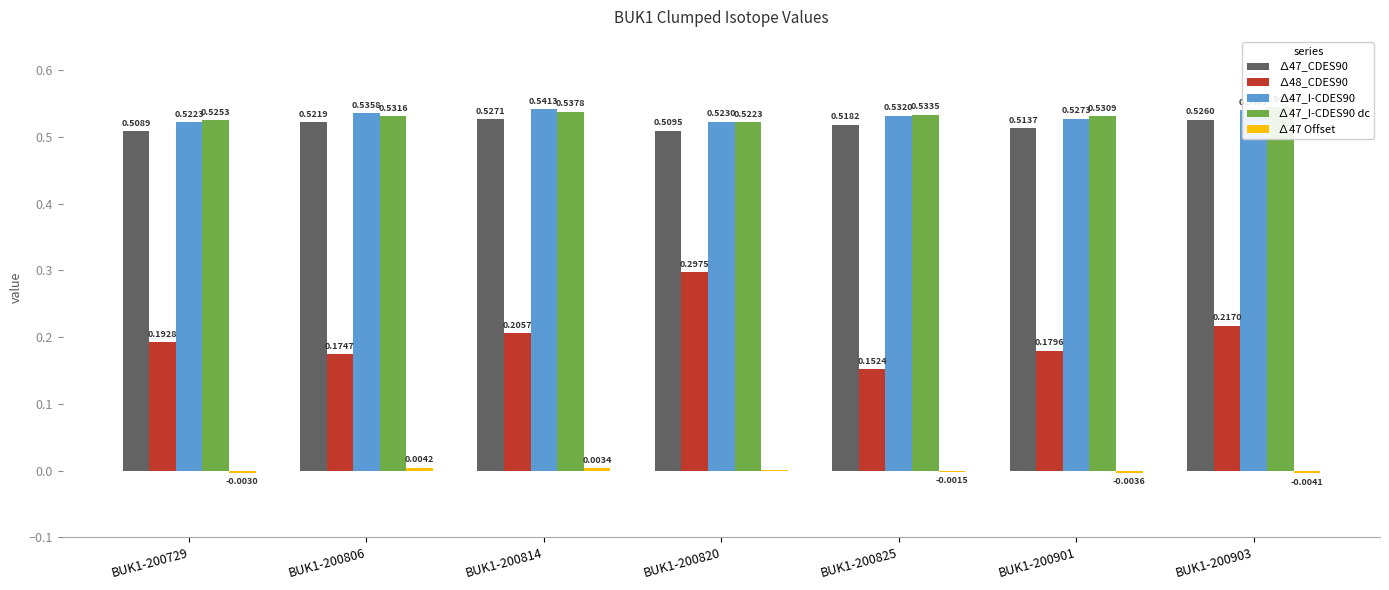

At which category is the sum across all series the highest?

BUK1-200820